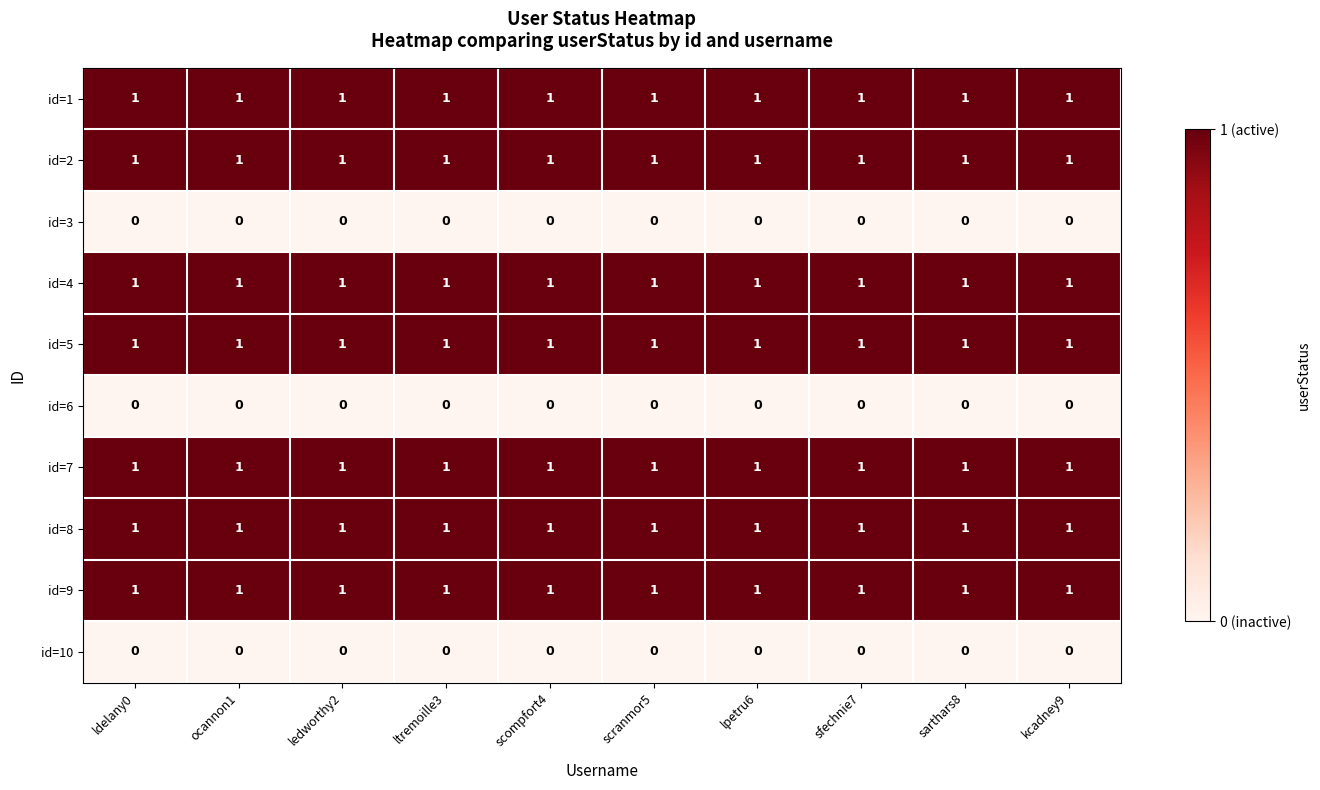

How many data points does each series have?

10